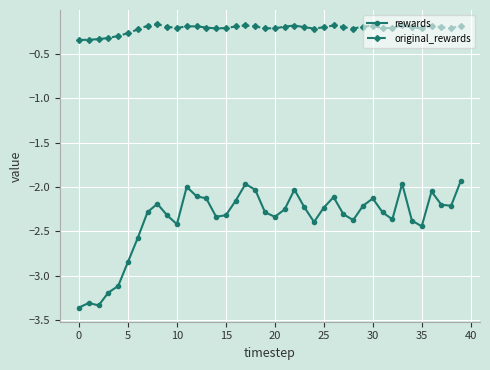

What is the sum of all original_rewards values?

-8.6